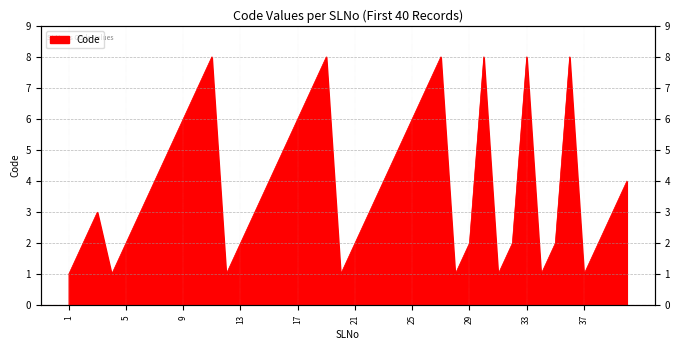

How many interior local valleys (lower than both neighbors) does the data have?

7